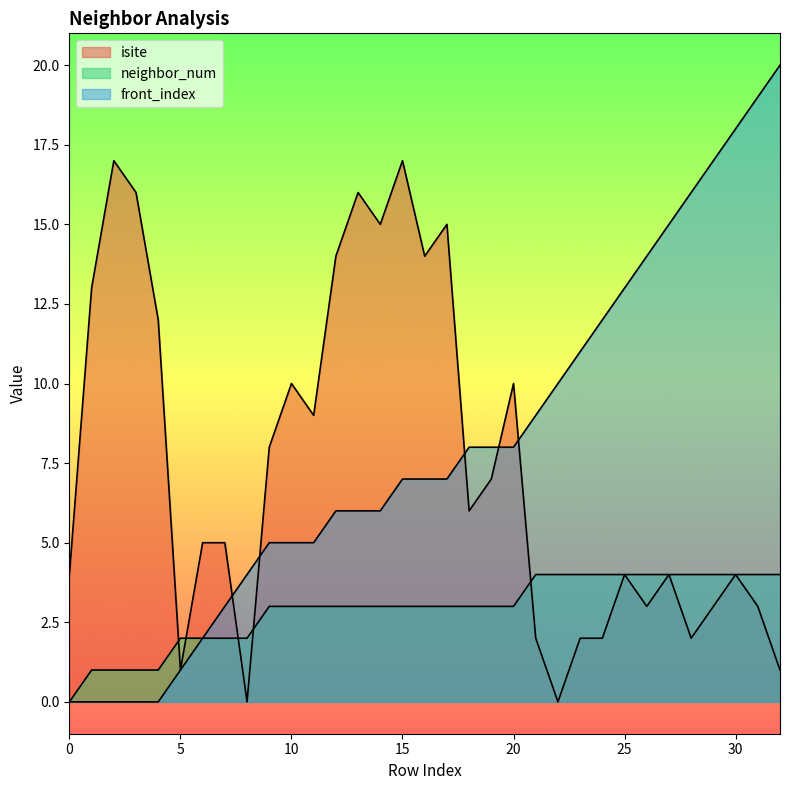

Read the neighbor_num value at 29.

4